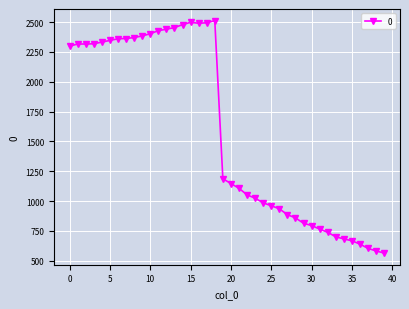

What is the value of the 12th point from the left?

2428